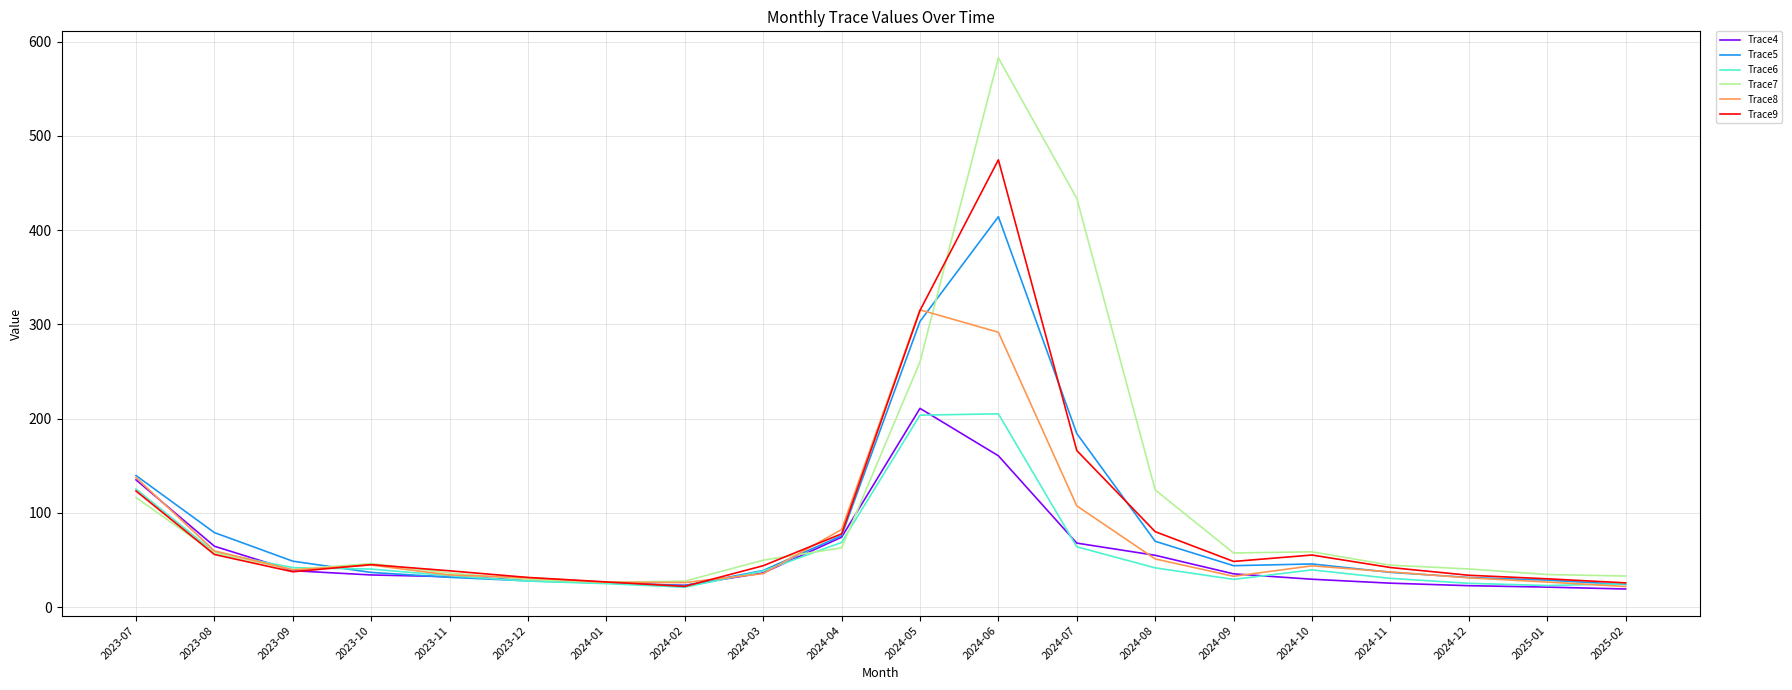

What is the greatest value displayed?

582.8